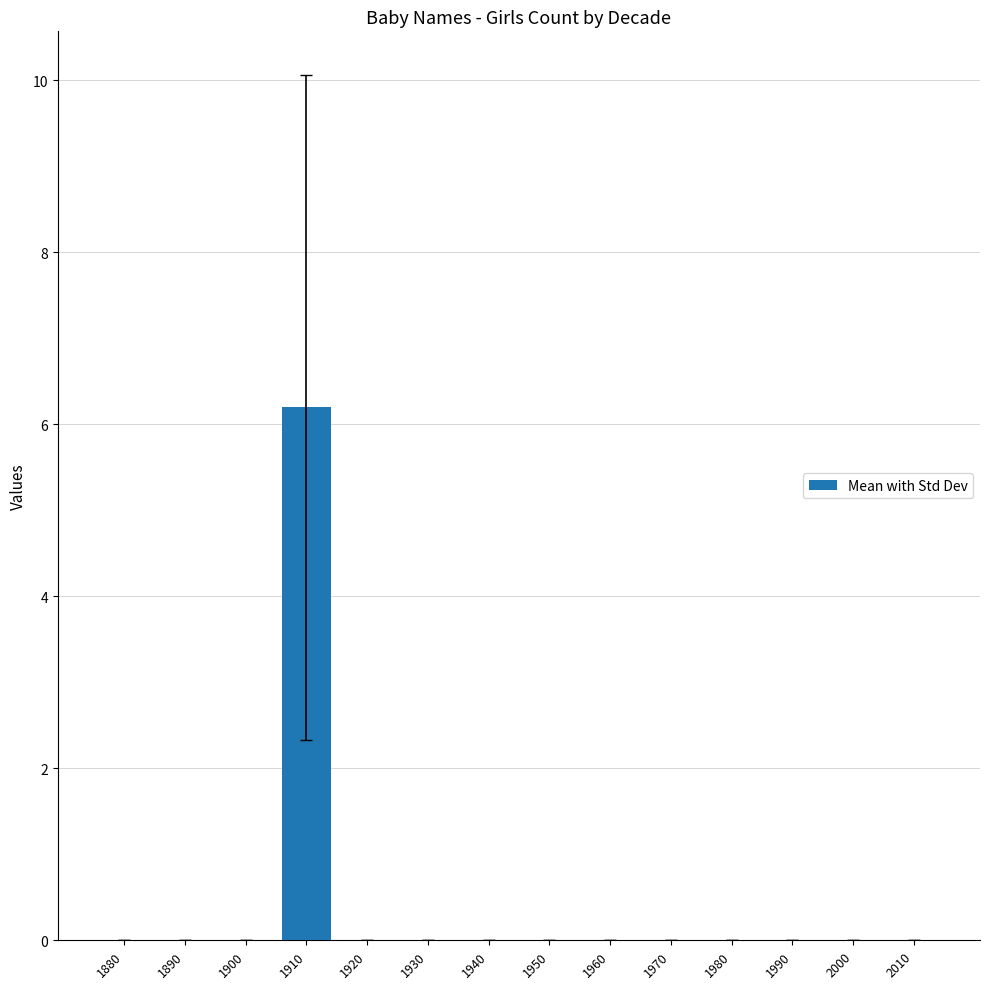

True or false: the data shows 3.1 at 1890.

False